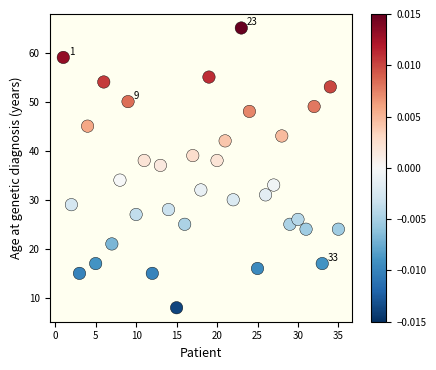

What is the range of X values (max minus min)?

34